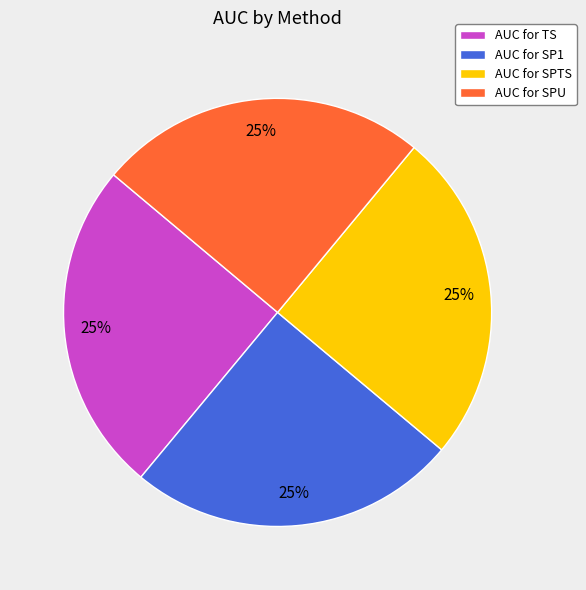

How many segments does this pie chart have?

4